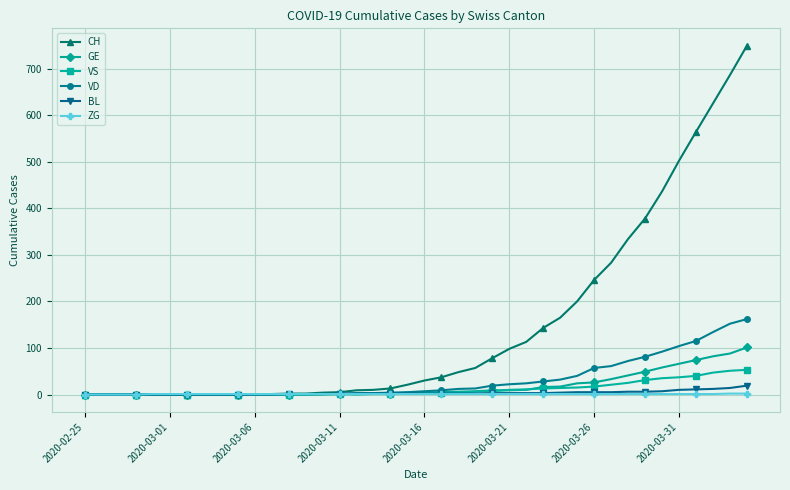

What are all the series names shown in the legend?

CH, GE, VS, VD, BL, ZG